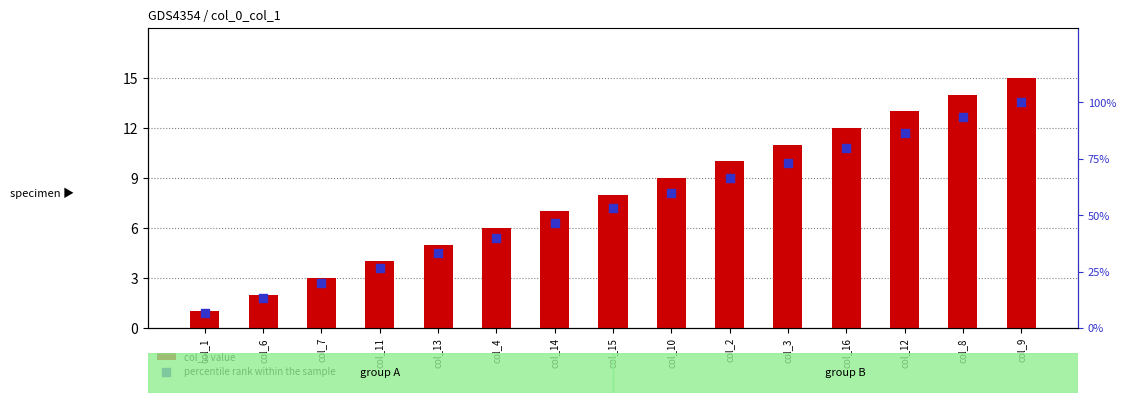

Which series reaches the minimum Y coordinate?

col_1 value